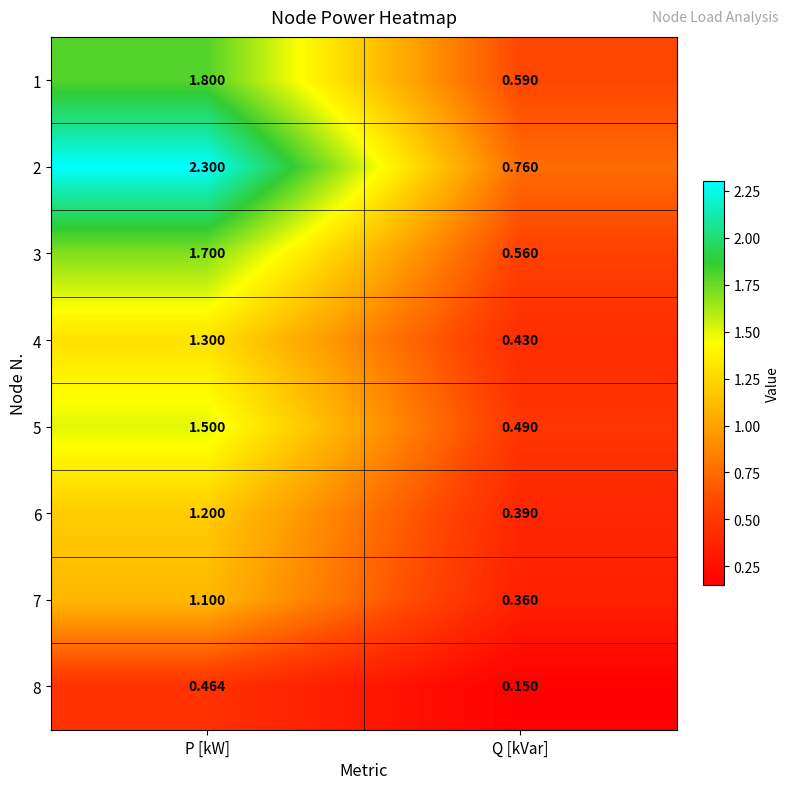

Rank the categories by 4 value from highest to lowest.

P [kW], Q [kVar]